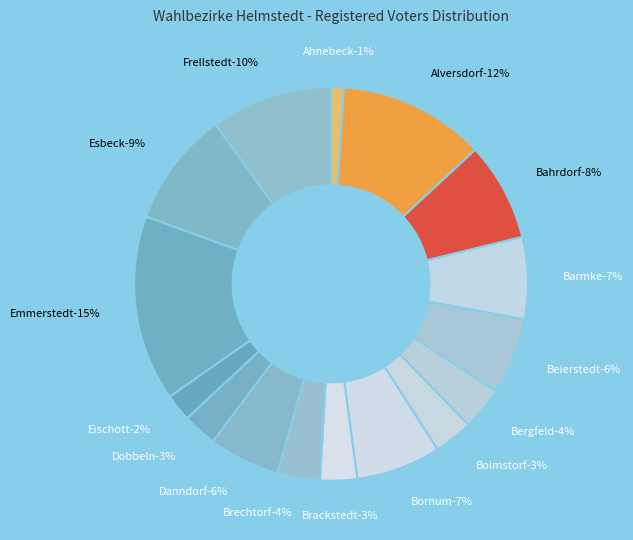

Approximately how many times larger is the value at Dobbeln compared to Beierstedt?

0.4